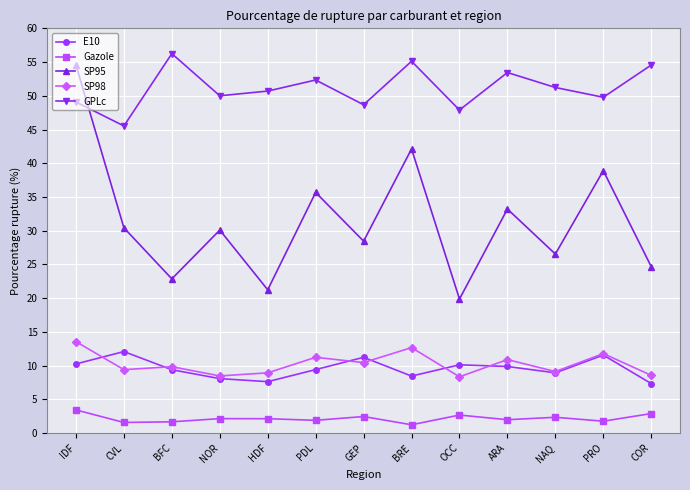

How many interior local valleys does the SP95 series have?

5